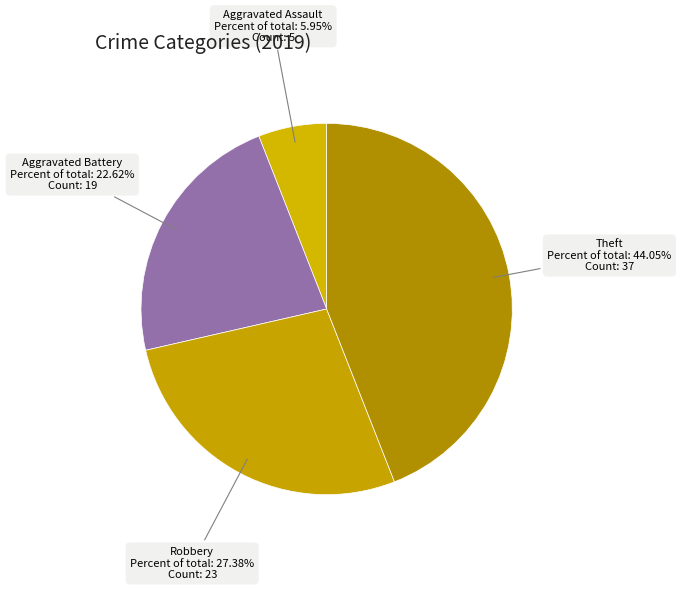

Which slice is the largest?

Theft